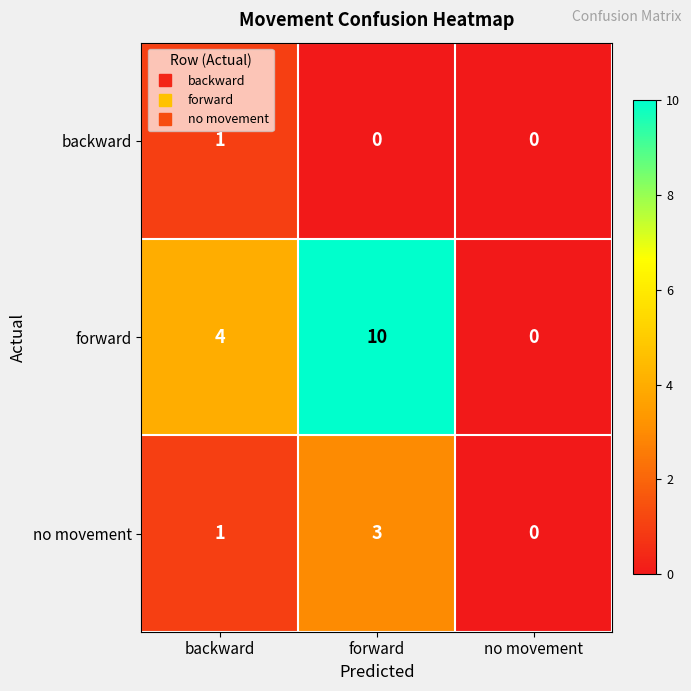

At which category is the sum across all series the highest?

forward